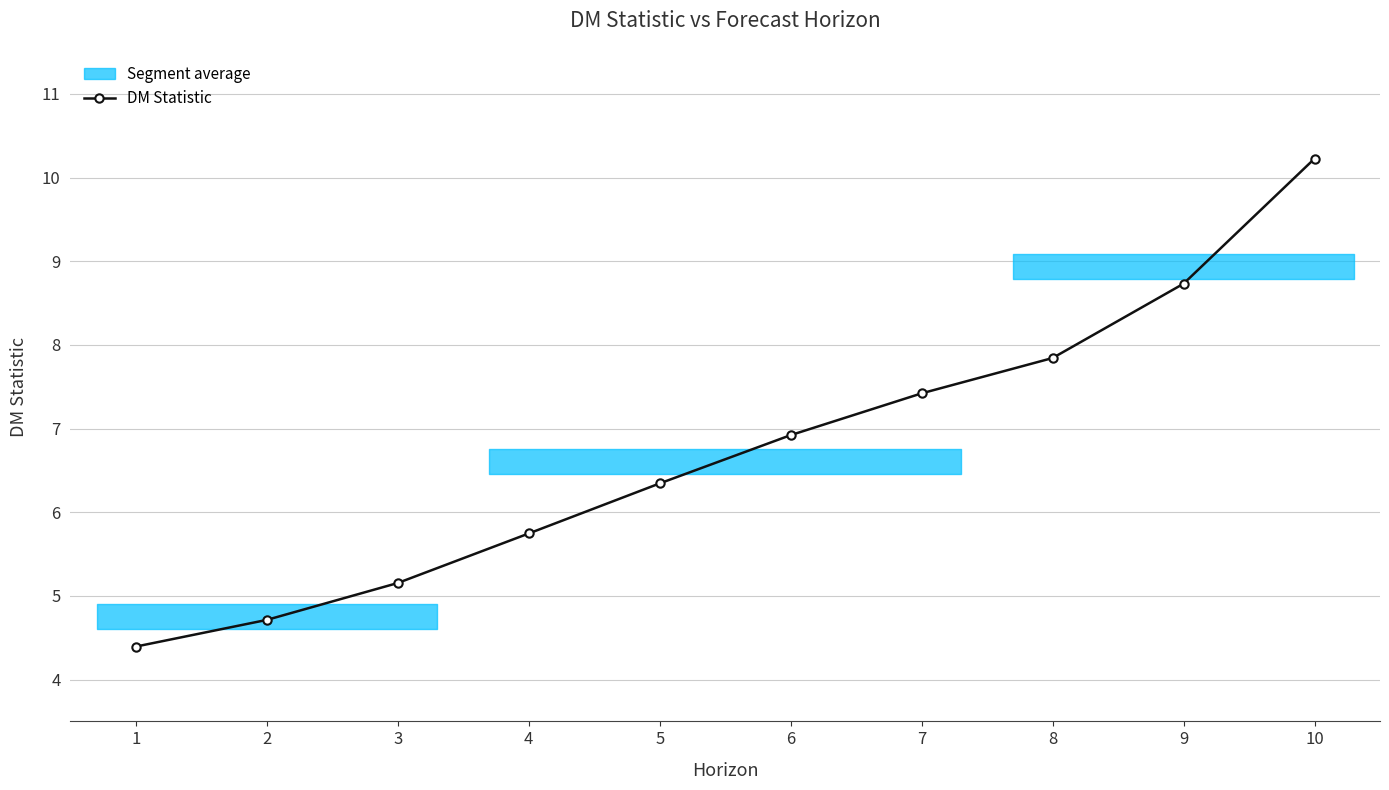

How many lines are shown in the chart?

1